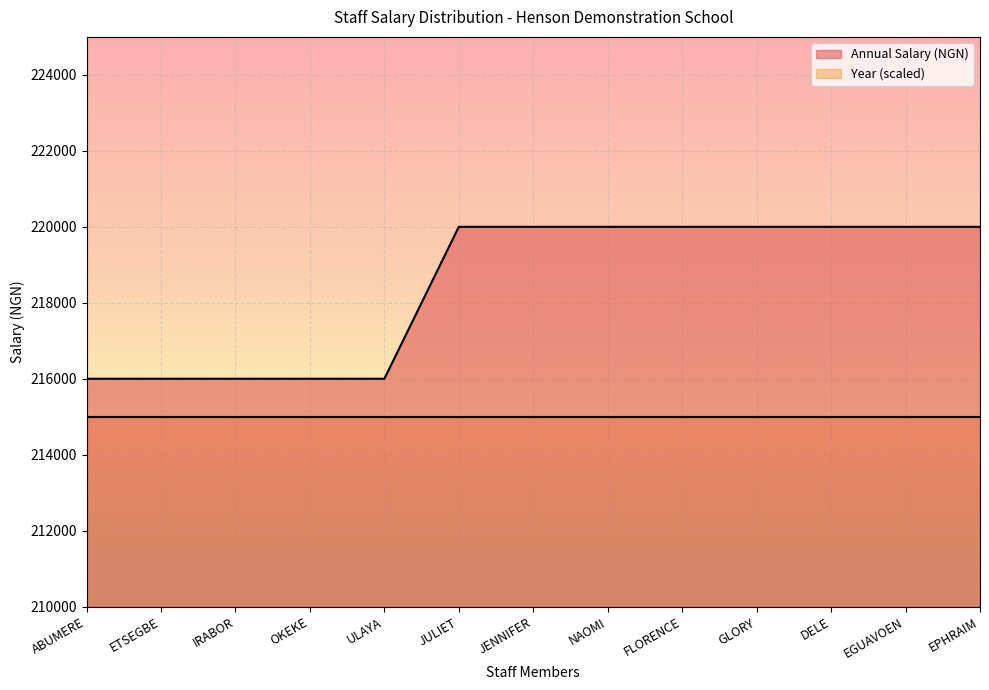

What is the average value?

218462